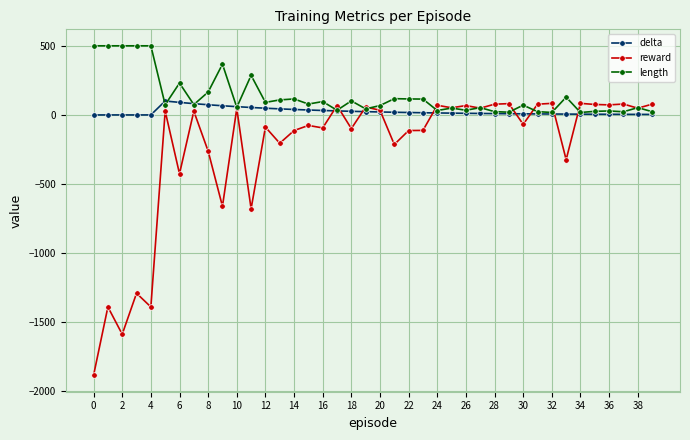

Rank the series by their average value, from highest to lowest.

length, delta, reward